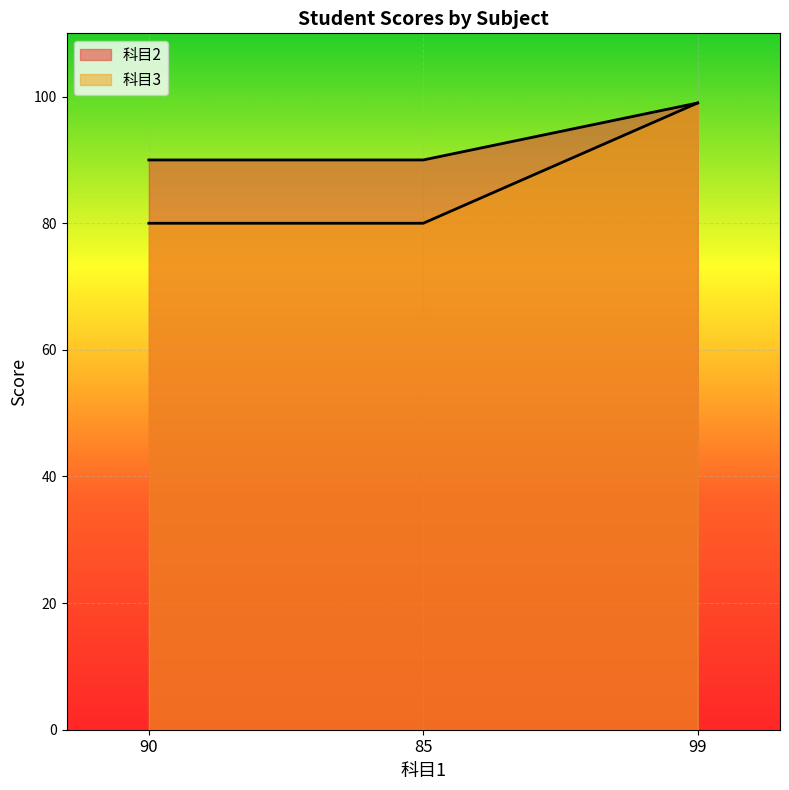

Reading right to left, transcribe all the data shown in this chart.

科目2: 99=99	85=90	90=90
科目3: 99=99	85=80	90=80